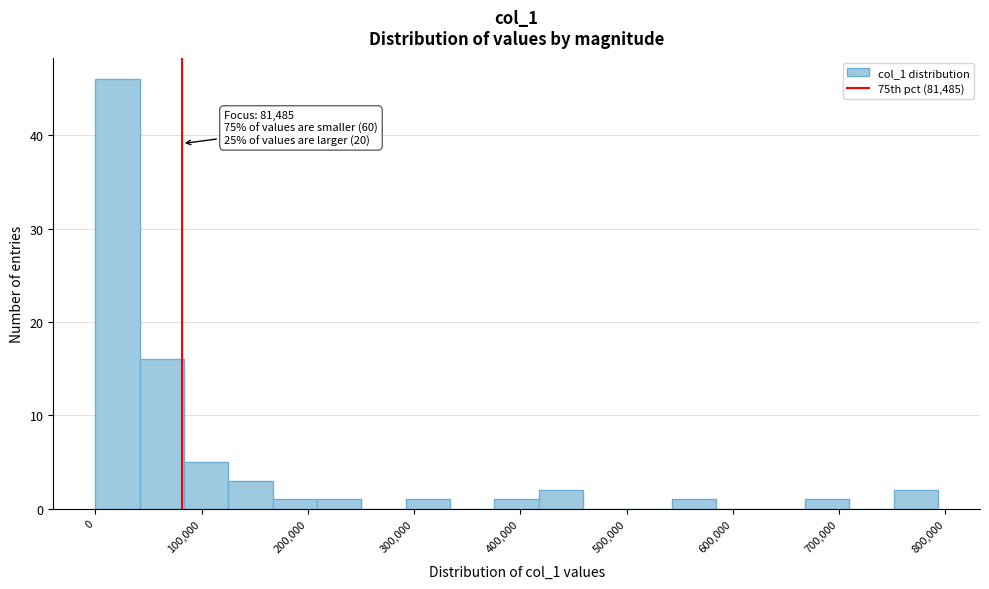

Over which range of the x-axis is the bar tallest?

0 to 40000